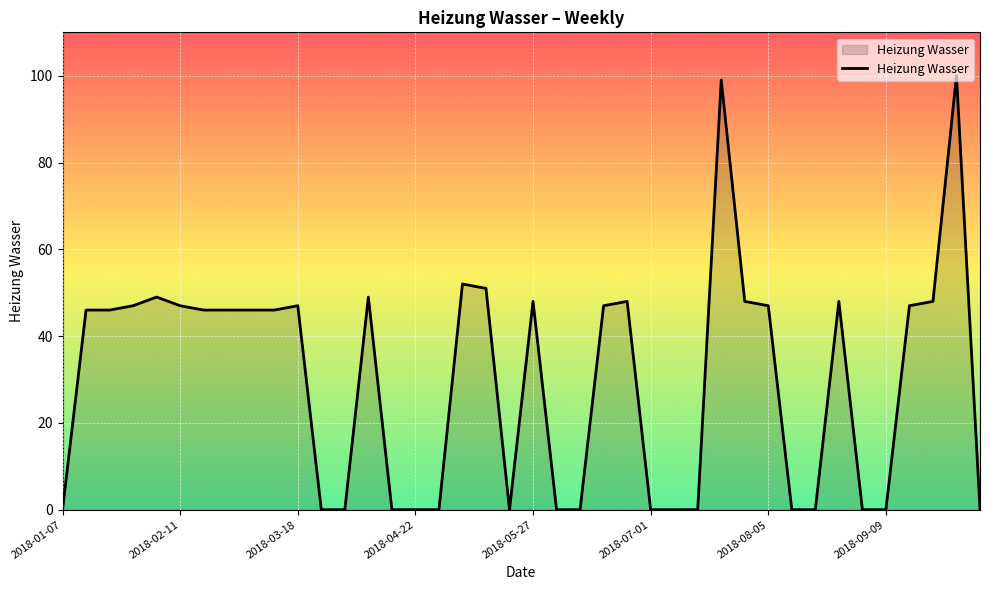

What is the difference between the maximum and minimum values?

100